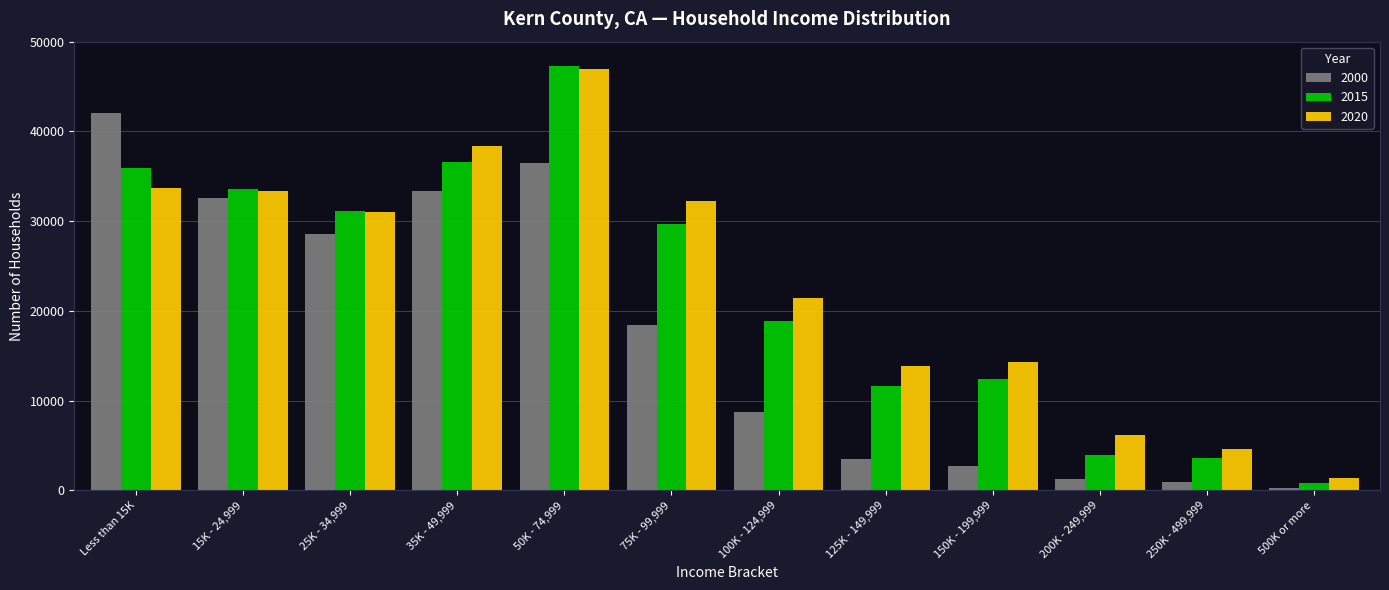

What is the maximum value for 2020?

46970